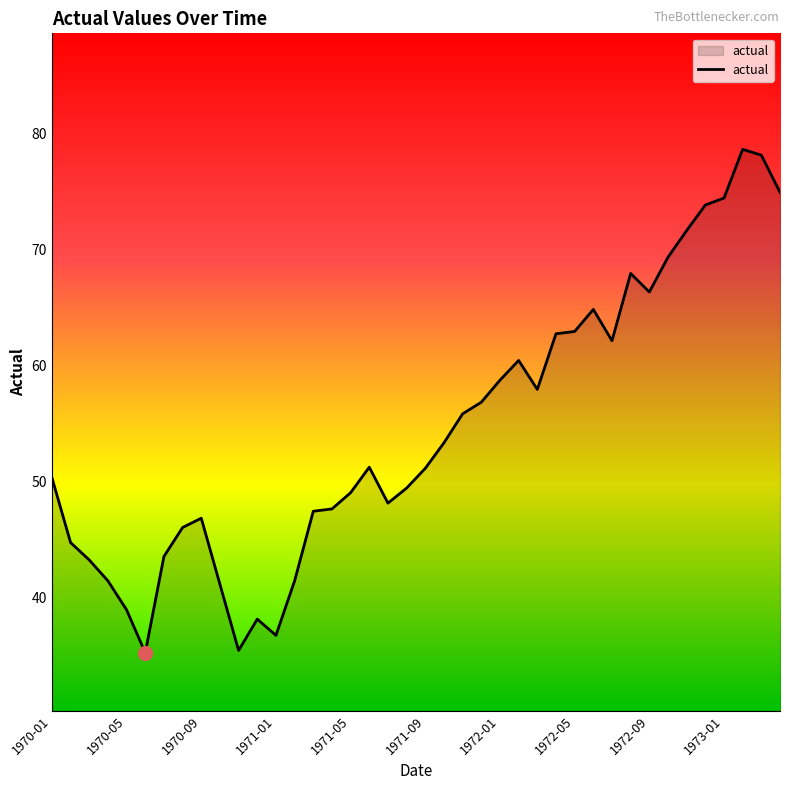

What is the greatest value displayed?

78.6